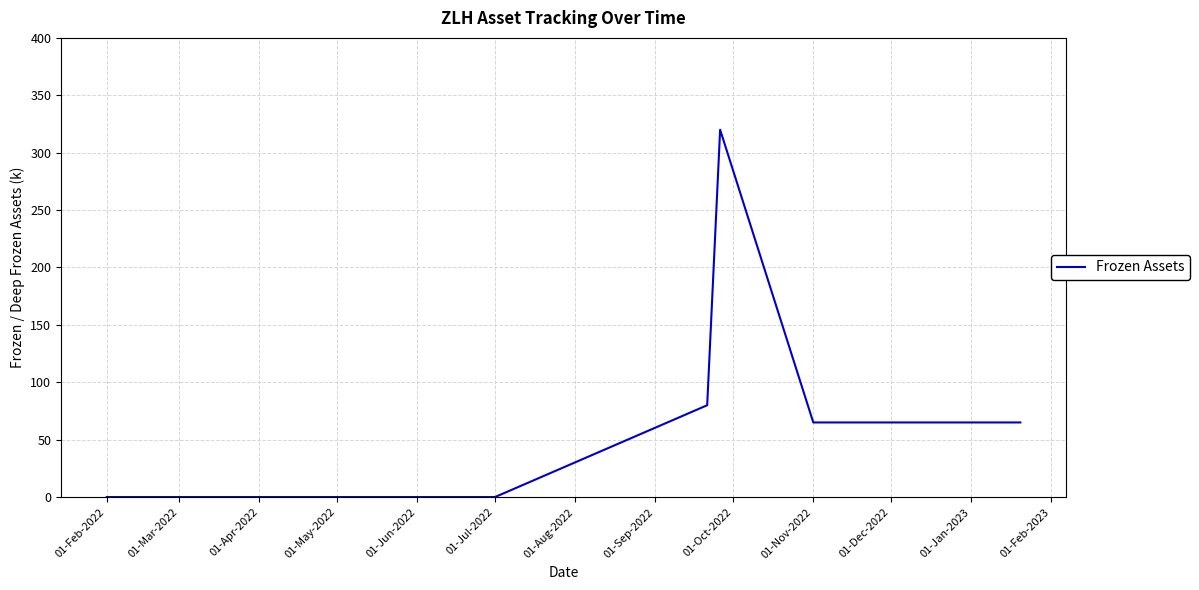

What is the difference between the maximum and minimum values?

320